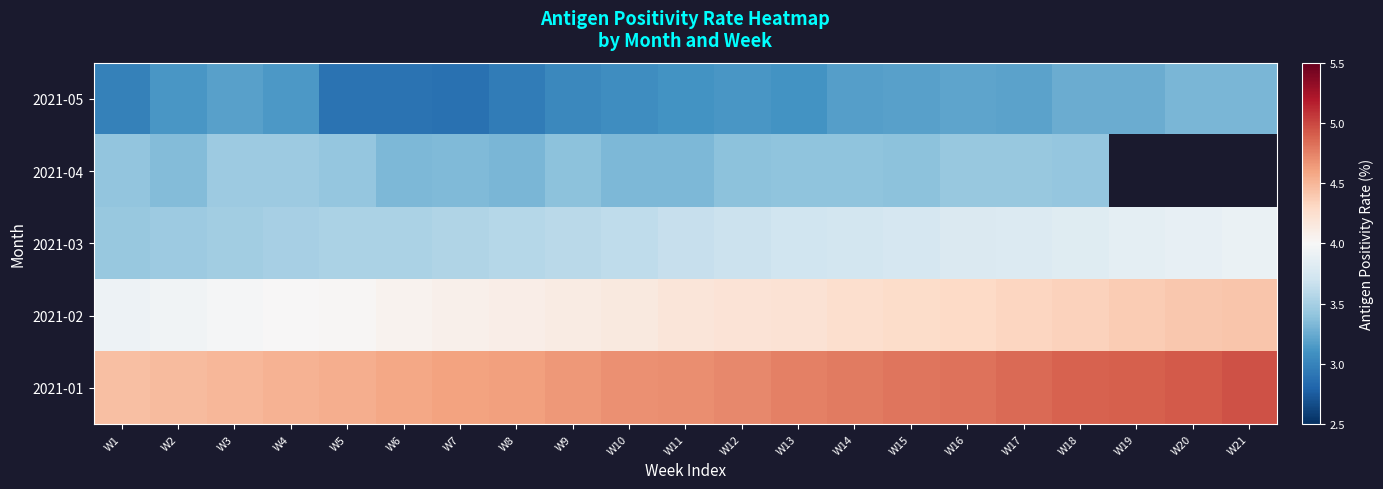

How many data points does each series have?

21